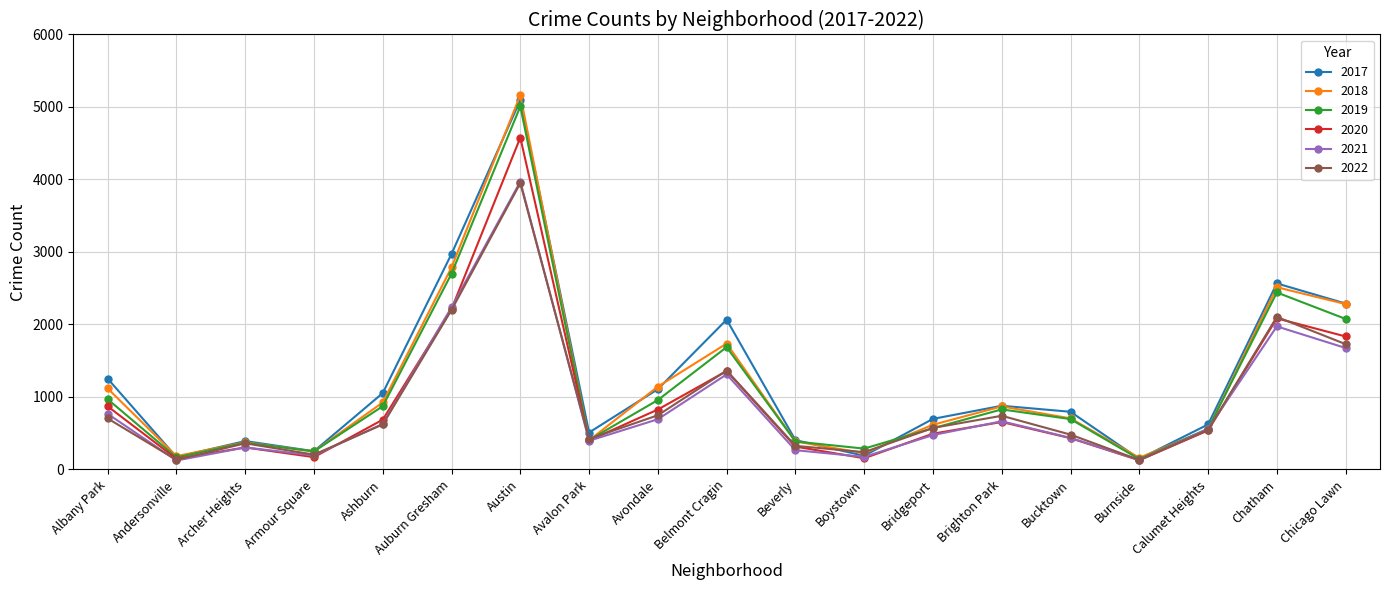

How many lines are shown in the chart?

6